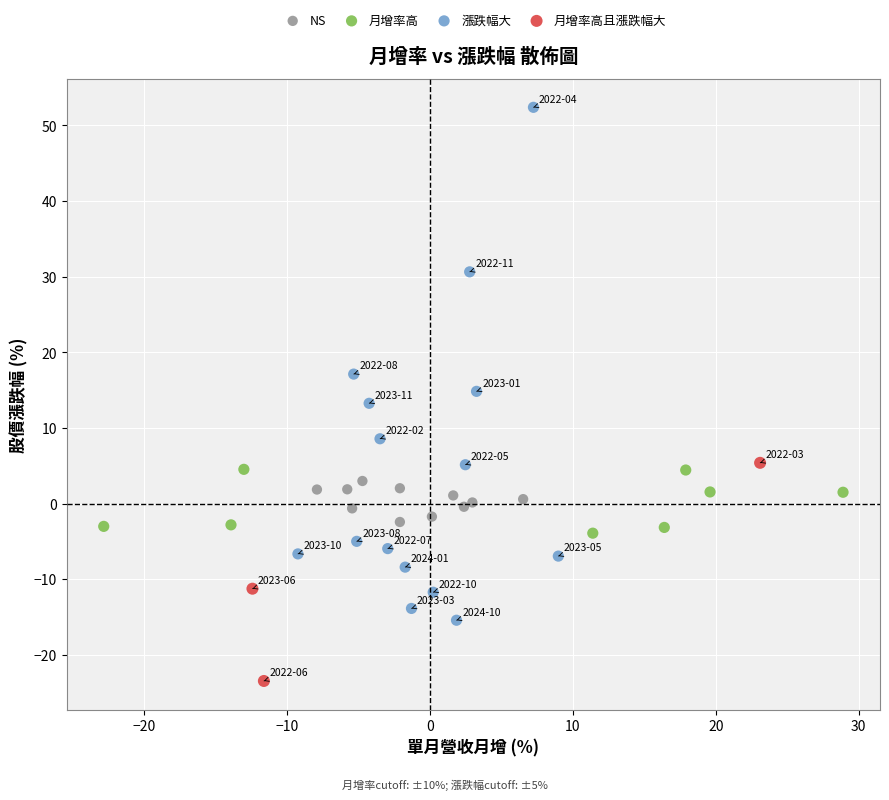

Which series contains the lowest Y value?

月增率高且漲跌幅大